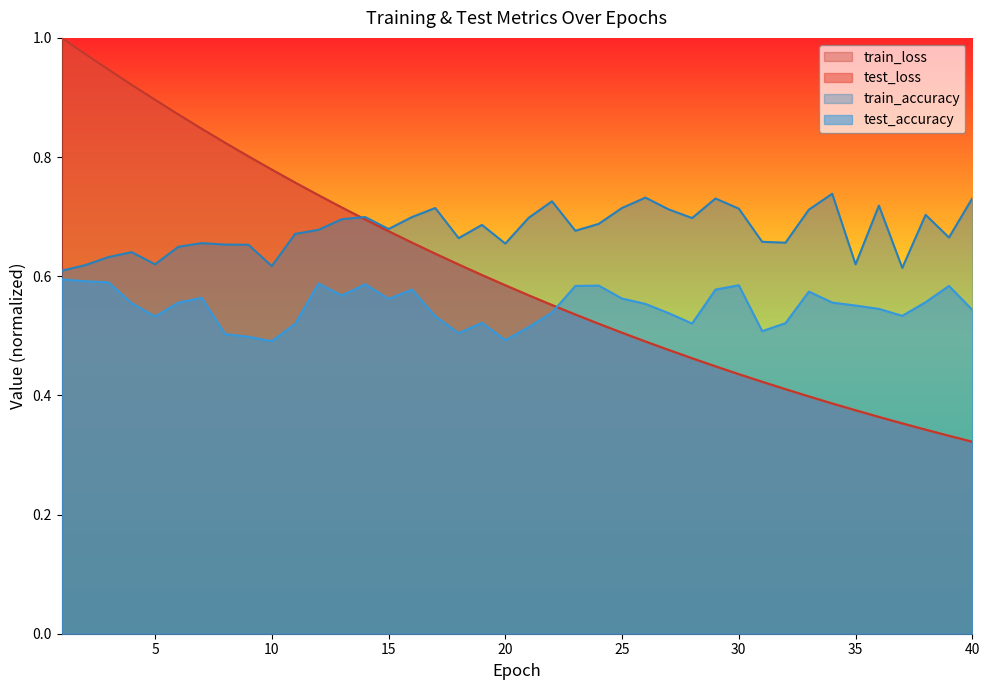

What is the minimum value shown in the chart?

0.3